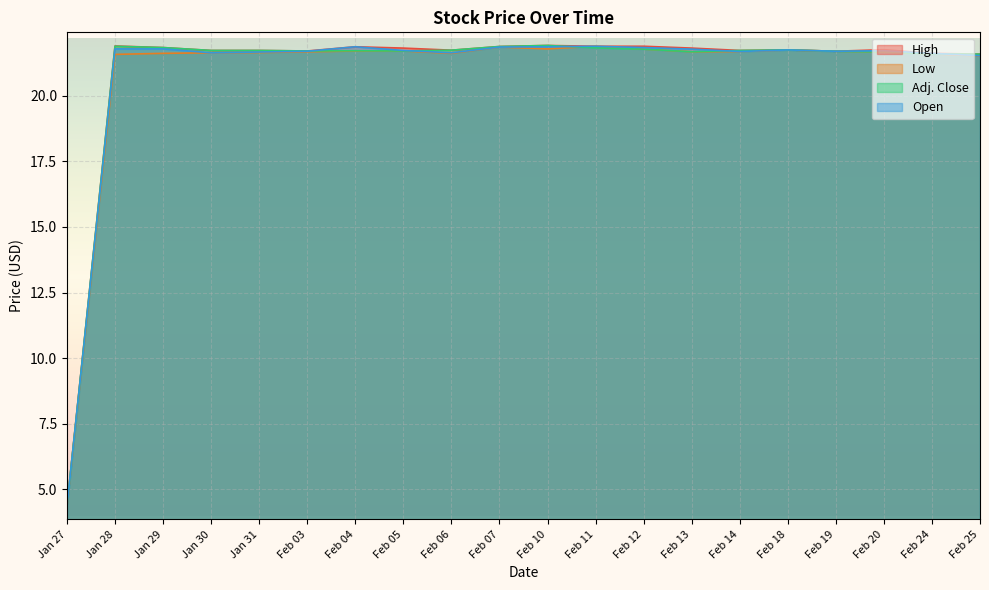

Which has a higher value, Feb 06 or Feb 05?

Feb 05